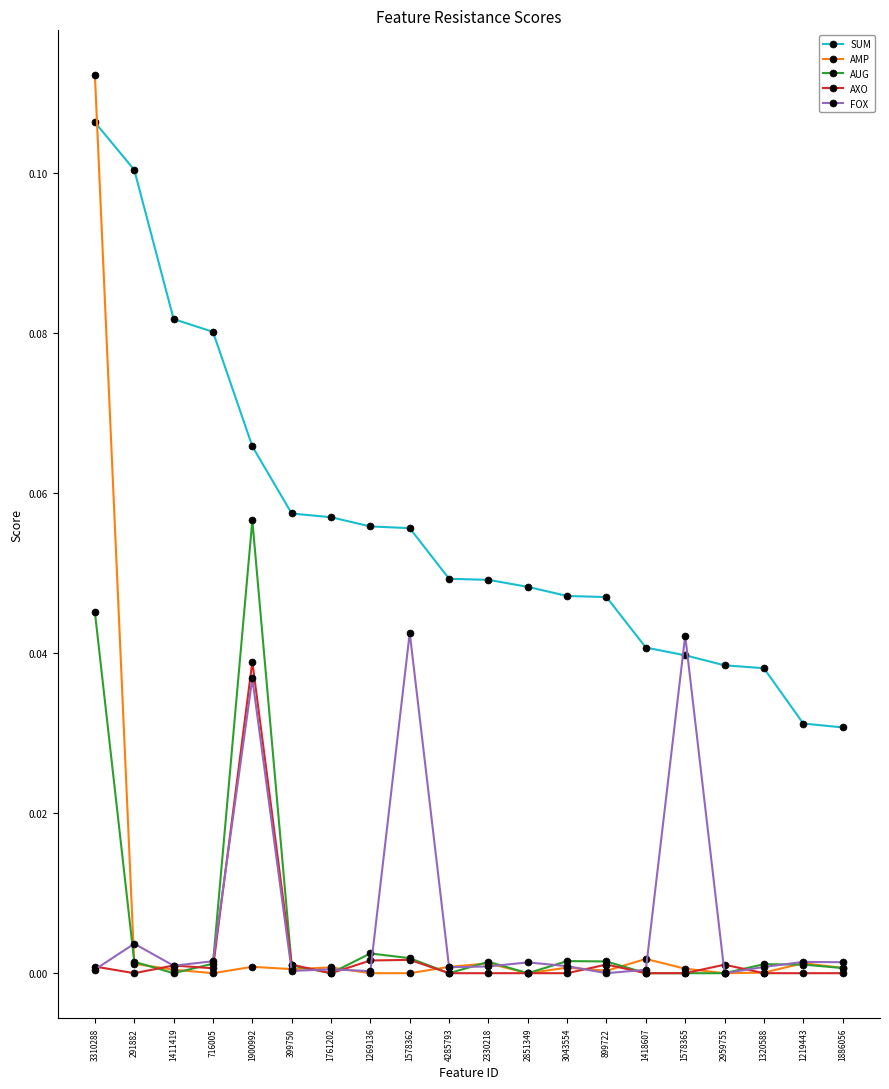

What are all the series names shown in the legend?

SUM, AMP, AUG, AXO, FOX